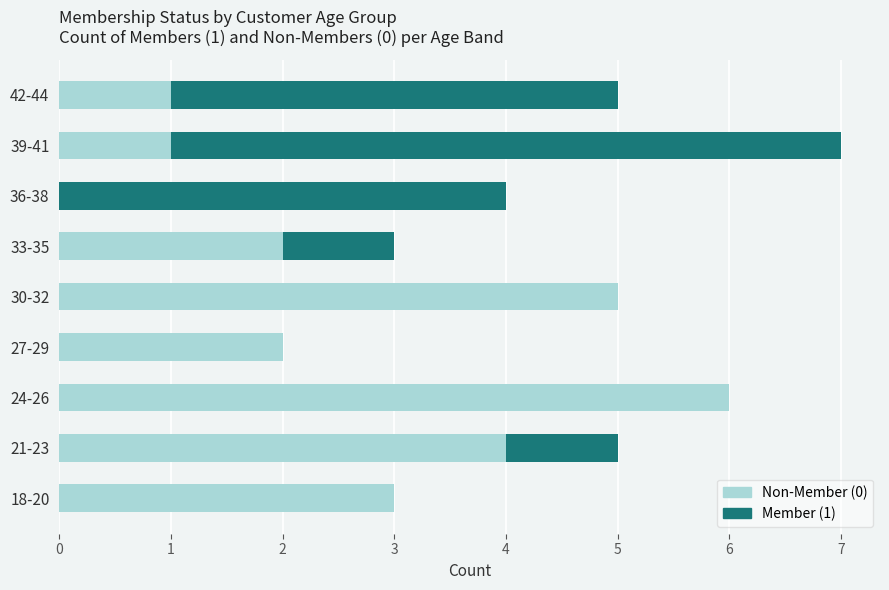

What is the total value across all series at 33-35?

3